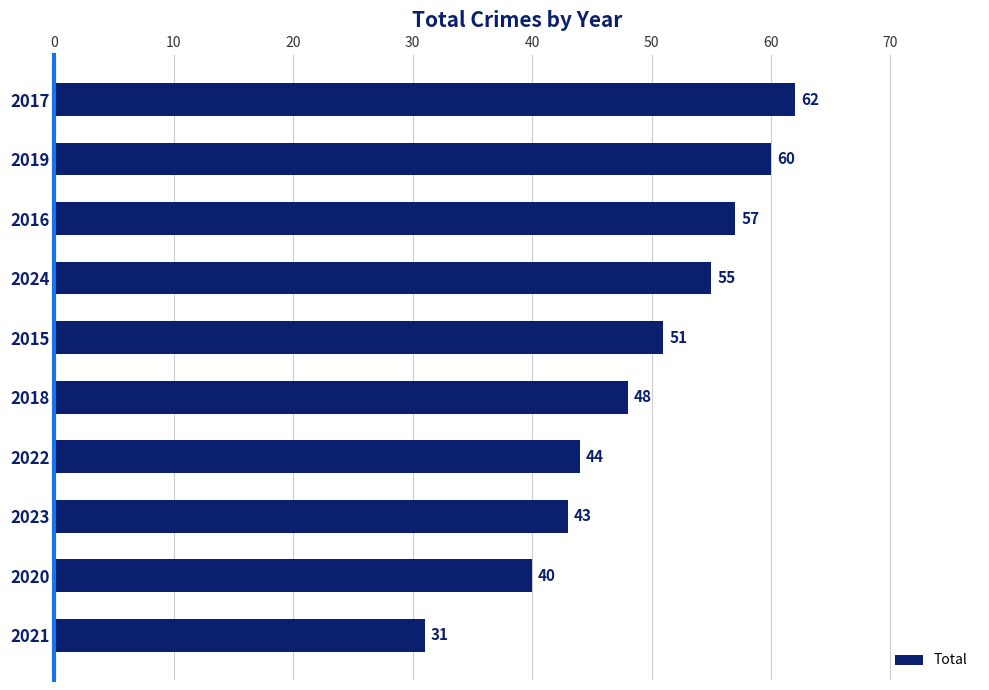

Which has a higher value, 2024 or 2022?

2024